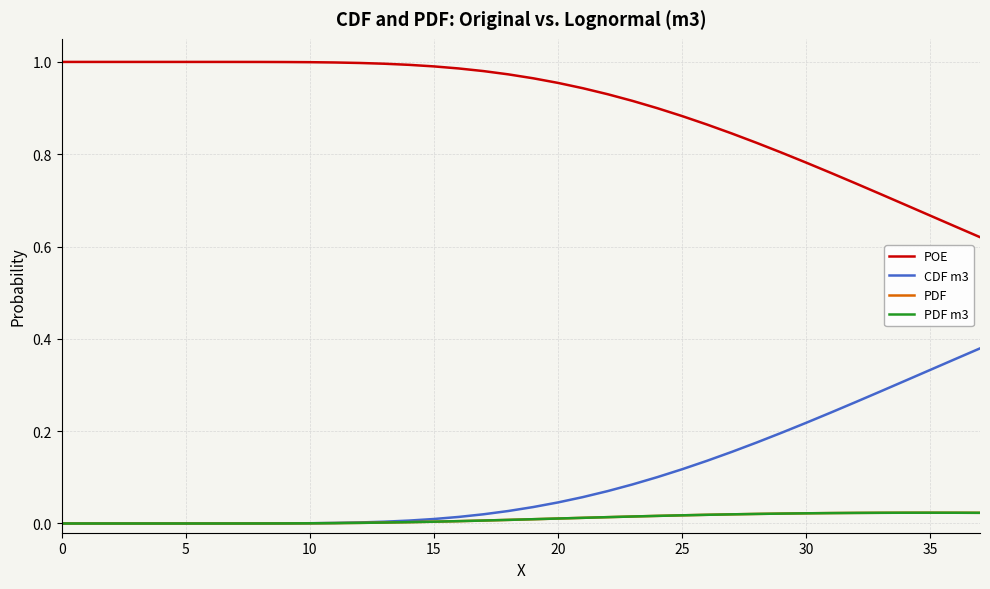

Does the chart have visible grid lines?

Yes